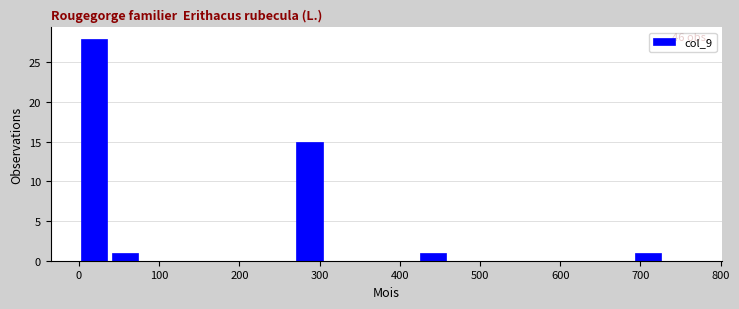

Around what value on the x-axis is the tallest bar? Give the approximate position of its centre, as read against the axis.

20